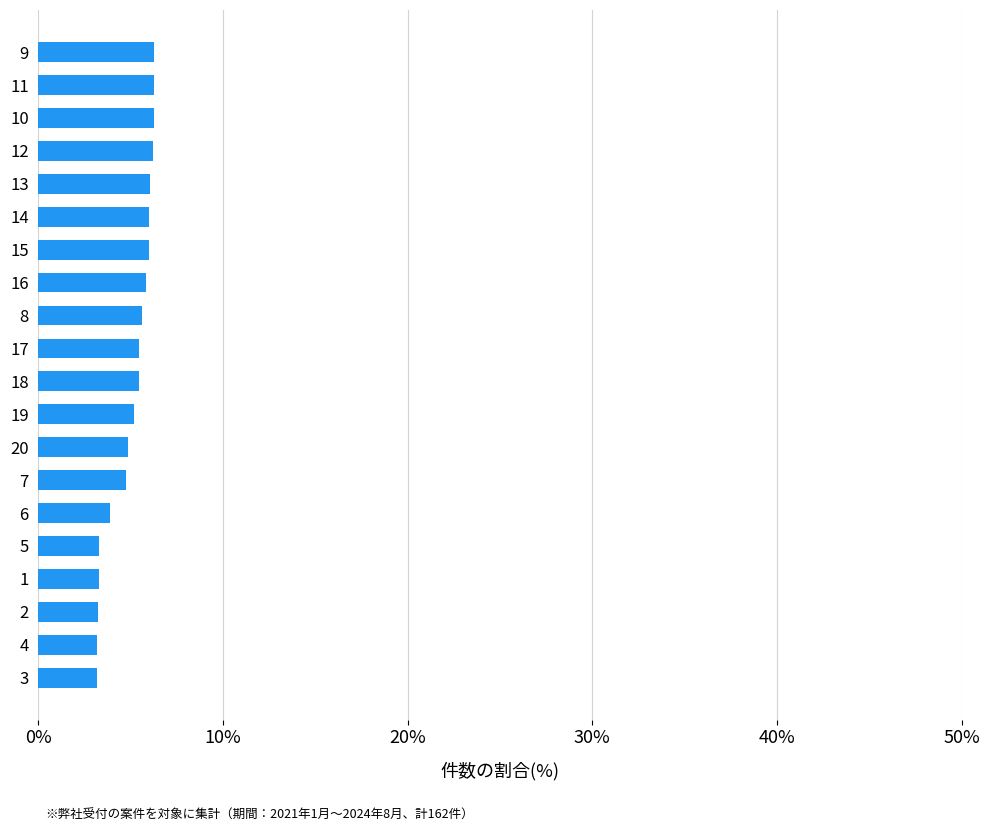

What is the sum of the values at 5 and 15?

9.3